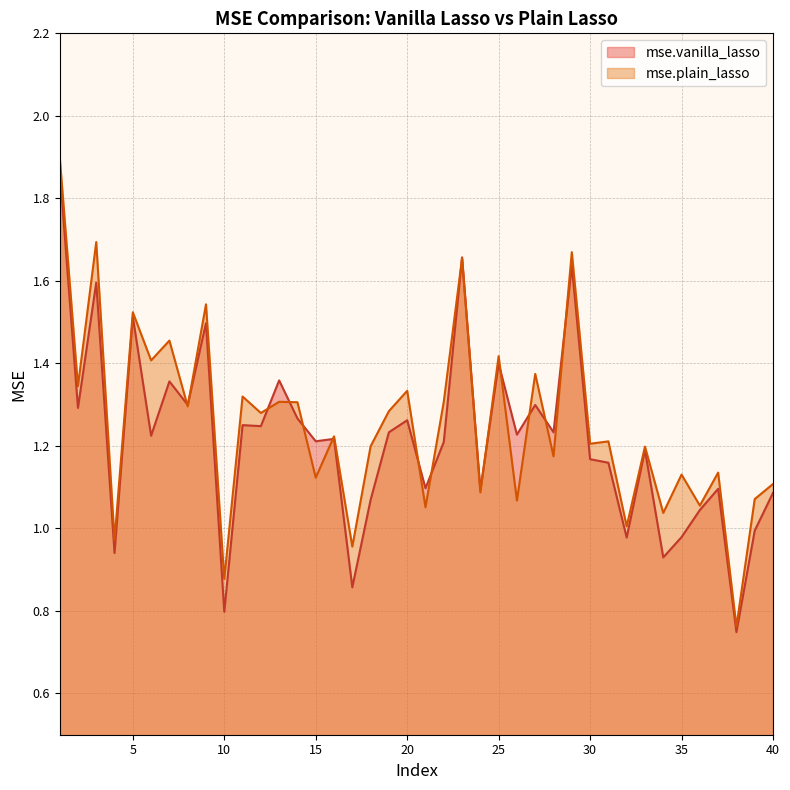

Where is mse.plain_lasso nearest to the value 1?

32